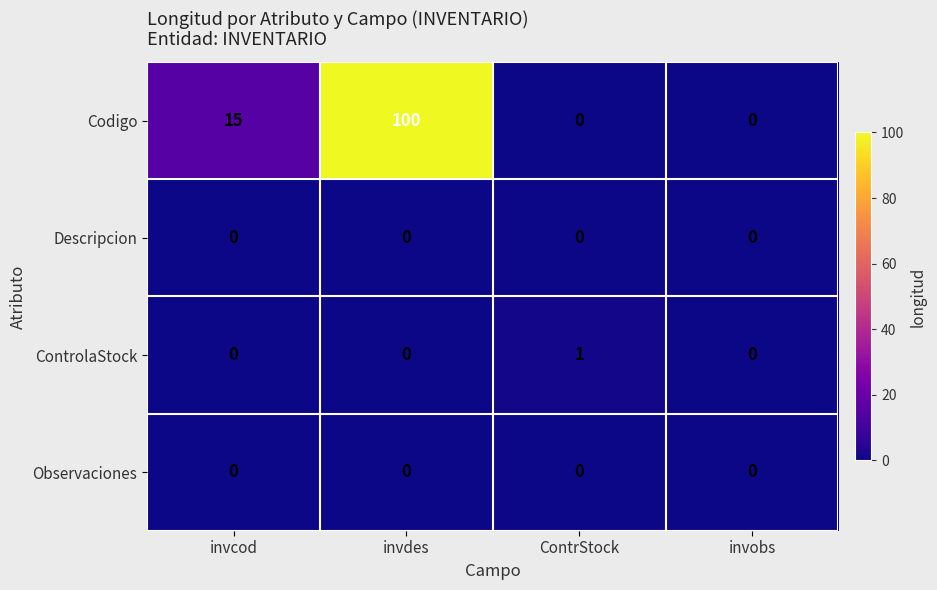

Which series changed the most between invdes and ContrStock?

Codigo